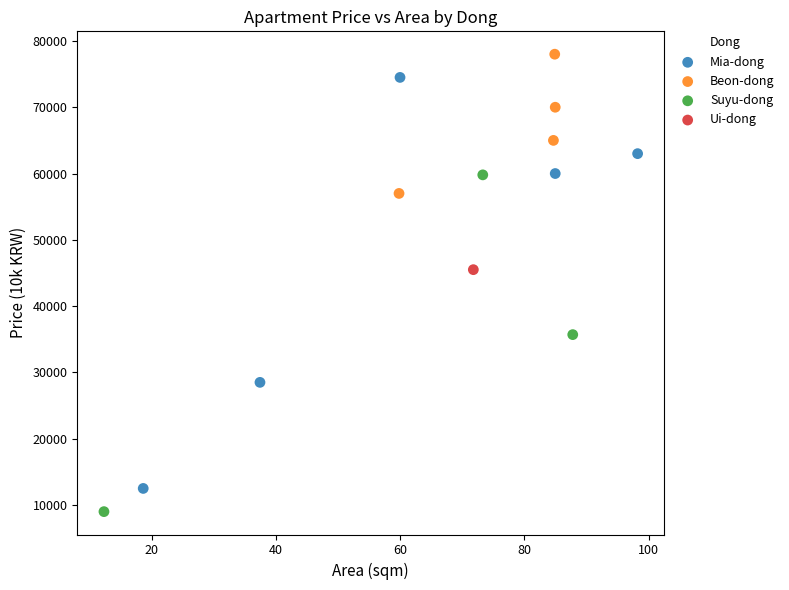

What are all the series names shown in the legend?

Mia-dong, Beon-dong, Suyu-dong, Ui-dong